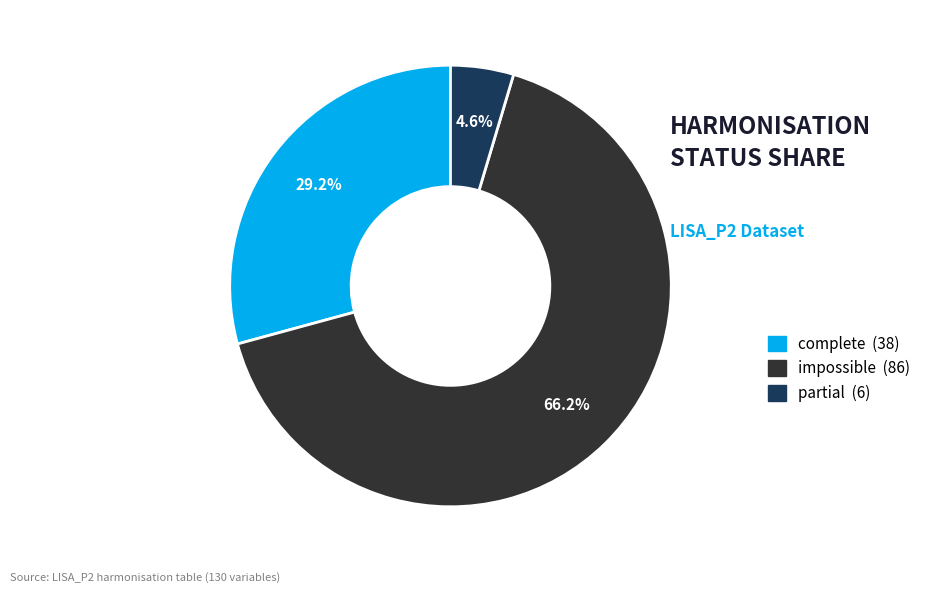

Combined, what portion of the pie is impossible and partial?

70.8%